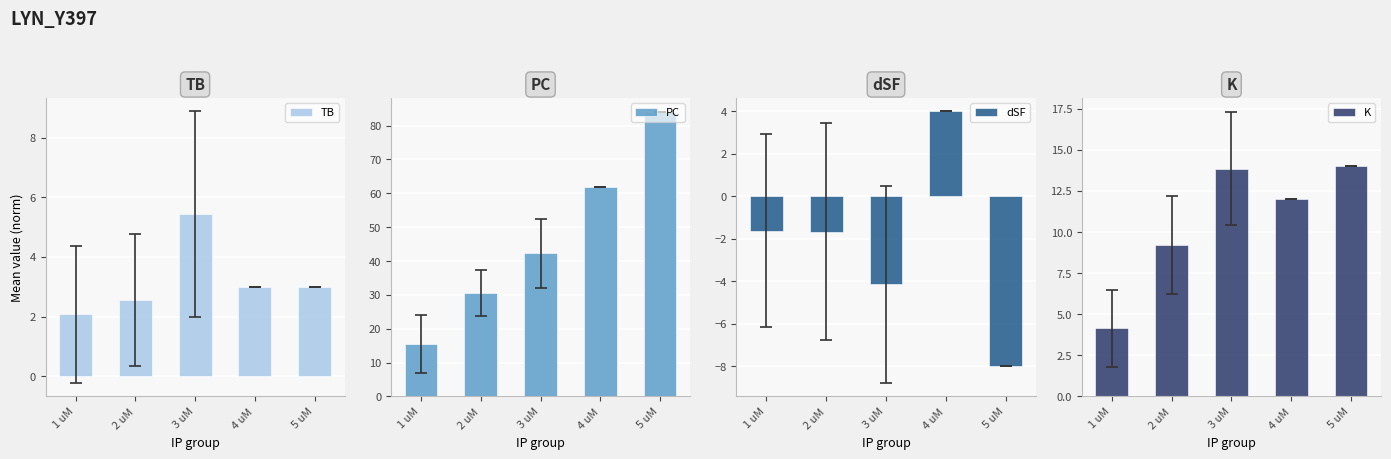

Between 1 uM and 2 uM, which is larger?

2 uM